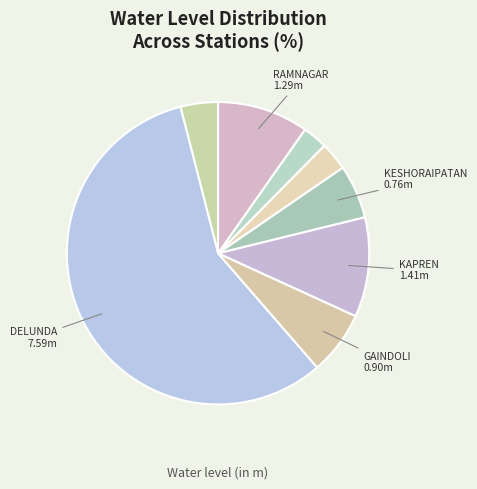

What is the largest slice in the pie chart?

DELUNDA